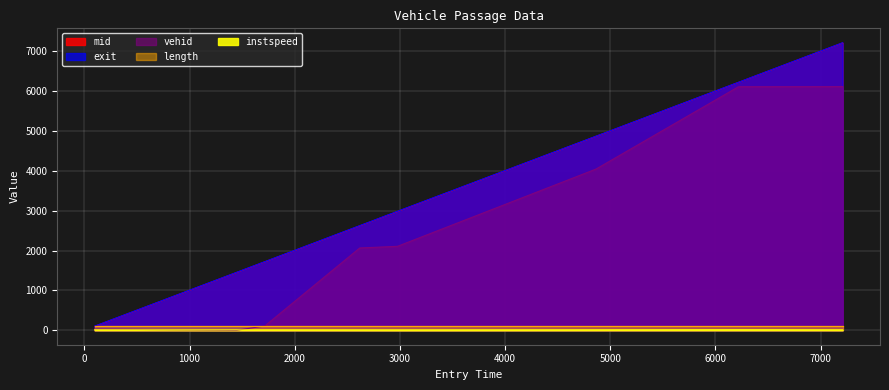

What is the lowest value of the instspeed series?

10.9